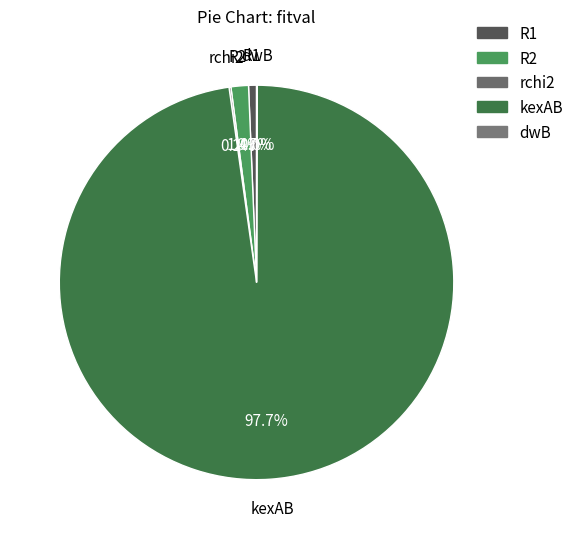

The R1 slice represents 1% of the pie. True or false?

True